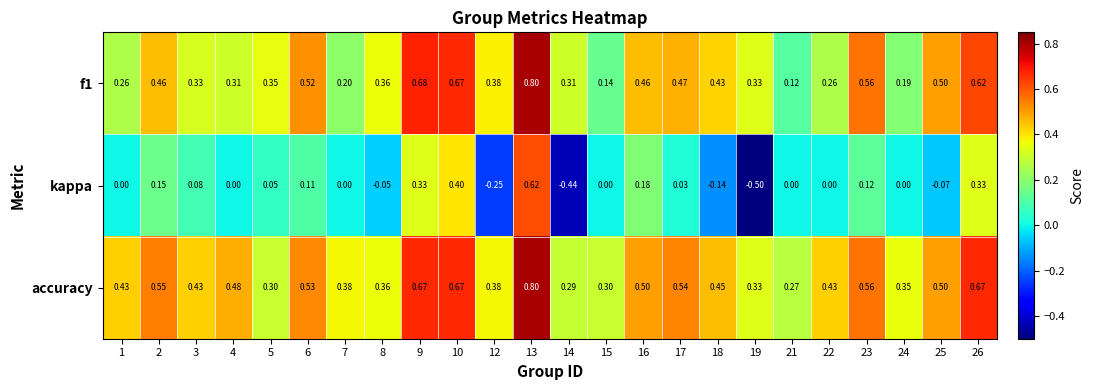

How many values in kappa are below zero?

6